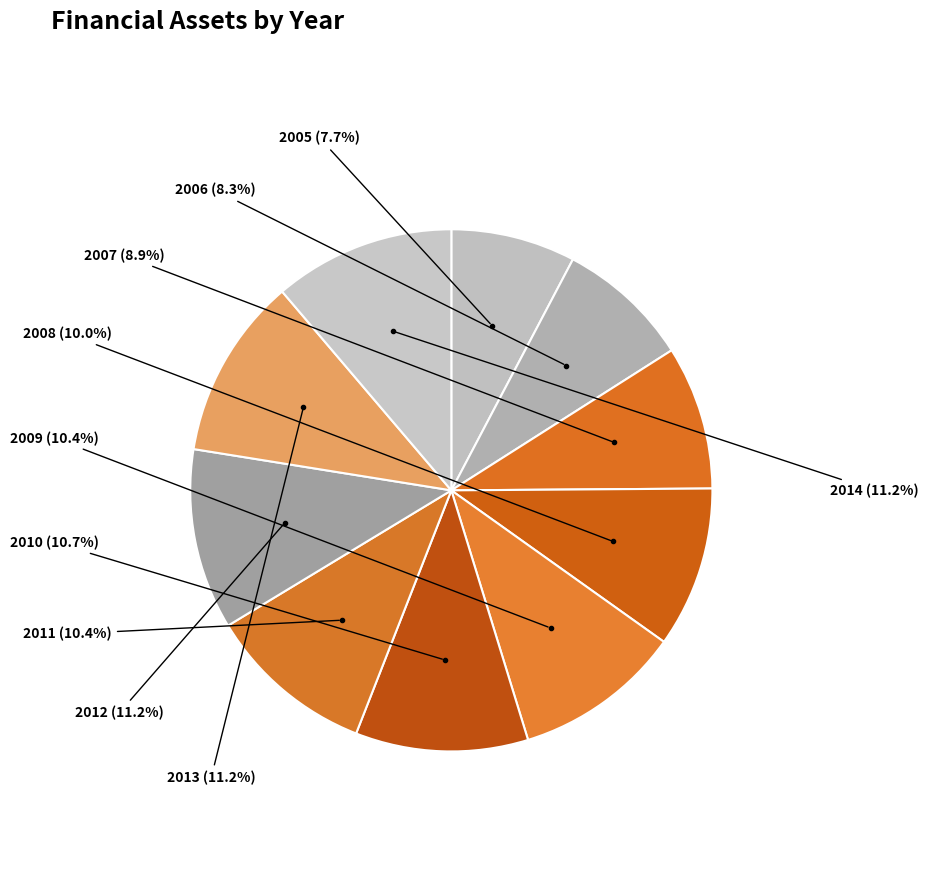

How many slices are in this pie chart?

10